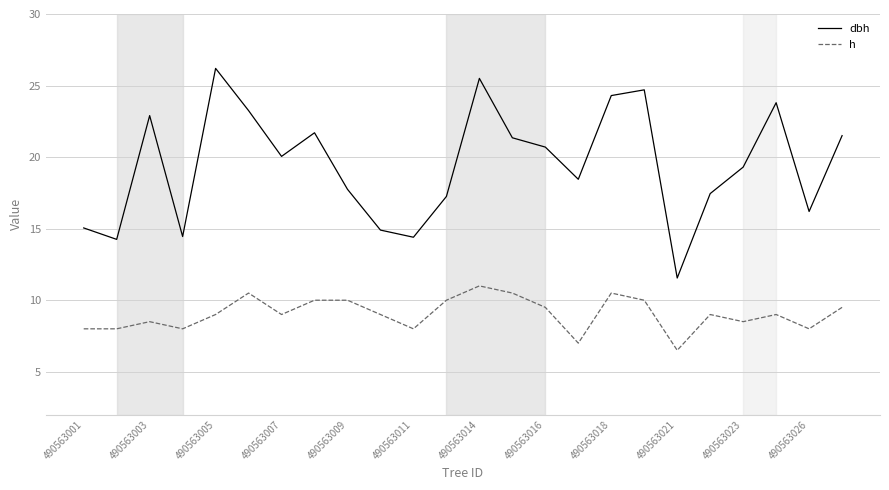

What is the greatest value displayed?

26.2